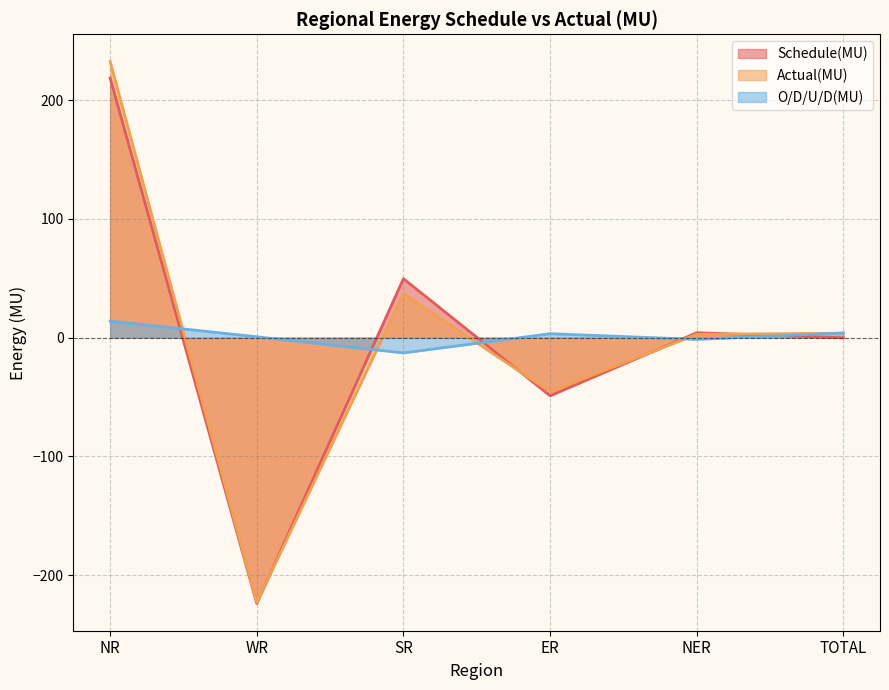

What is the value of the Schedule(MU) point at the 3rd from the left?

49.7